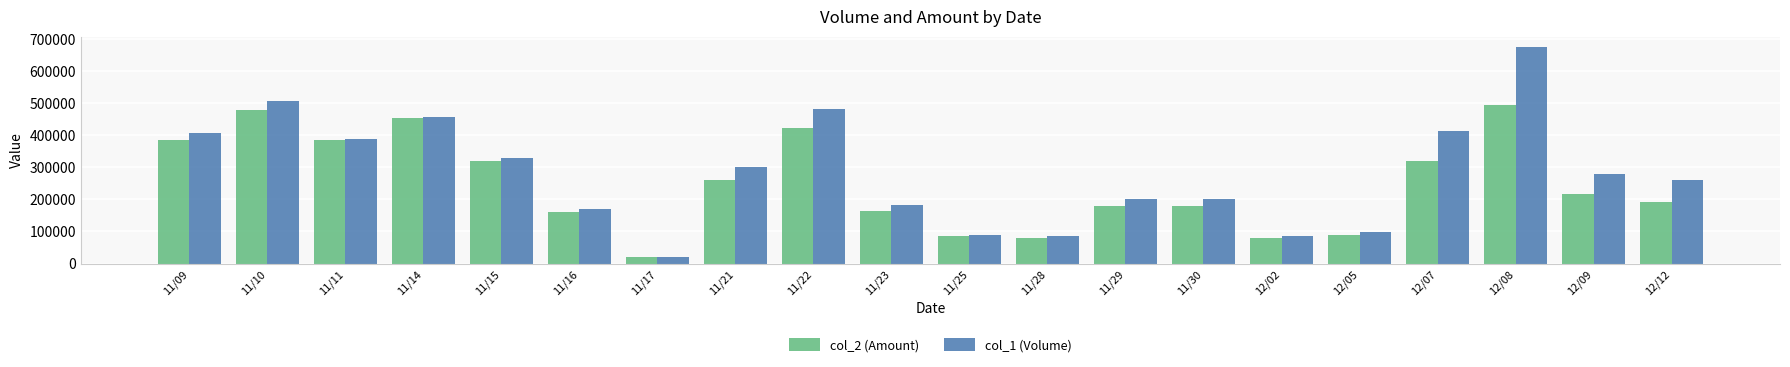

What is the minimum value for col_2 (Amount)?

19600